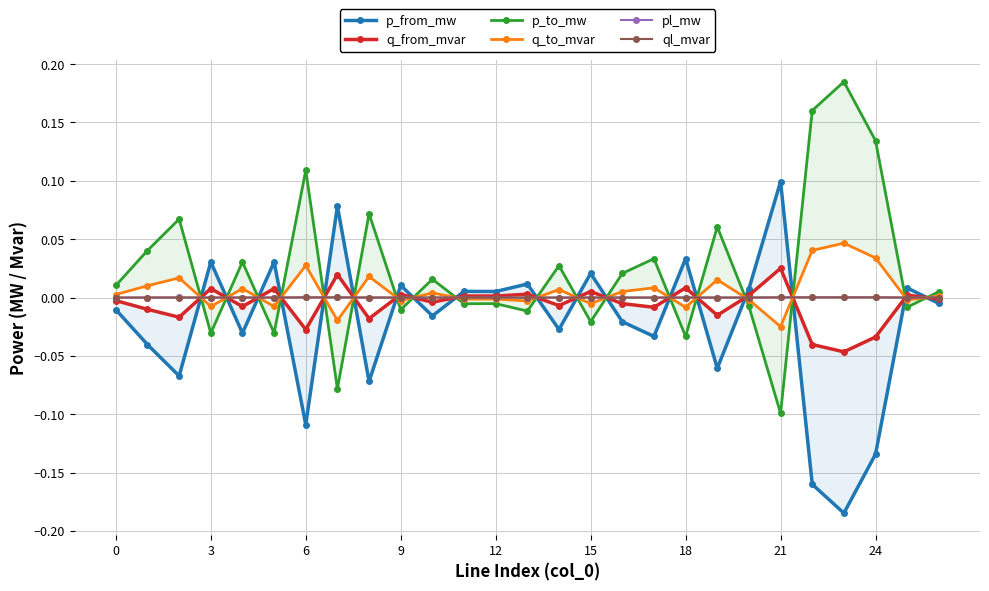

The value of pl_mw at 12 is 0.0. True or false?

True